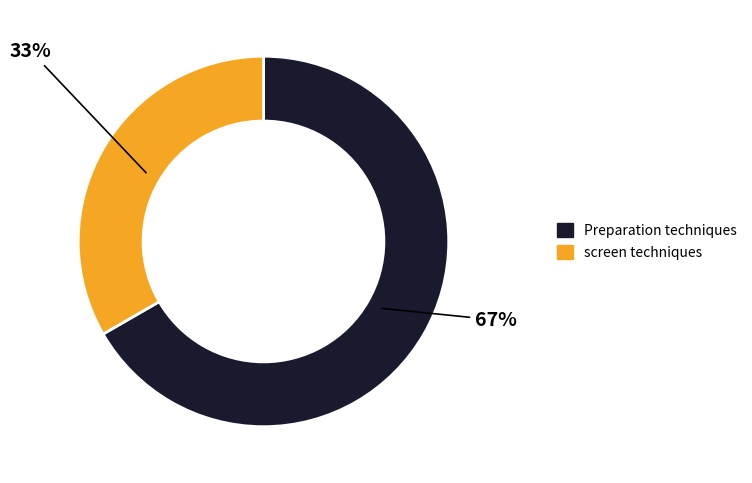

Which has a higher value, Preparation techniques or screen techniques?

Preparation techniques